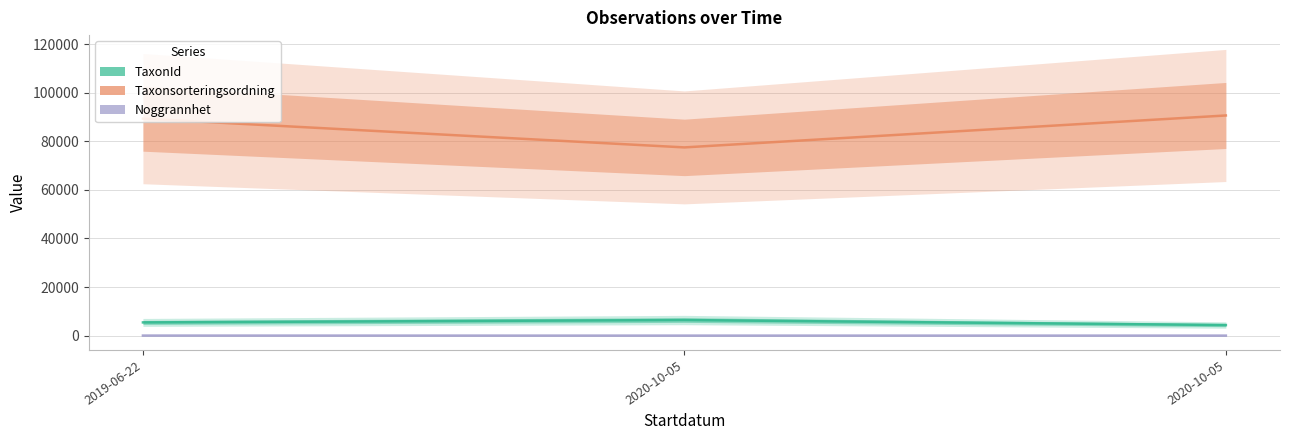

The TaxonId series shows 6425 at 2020-10-05. True or false?

True